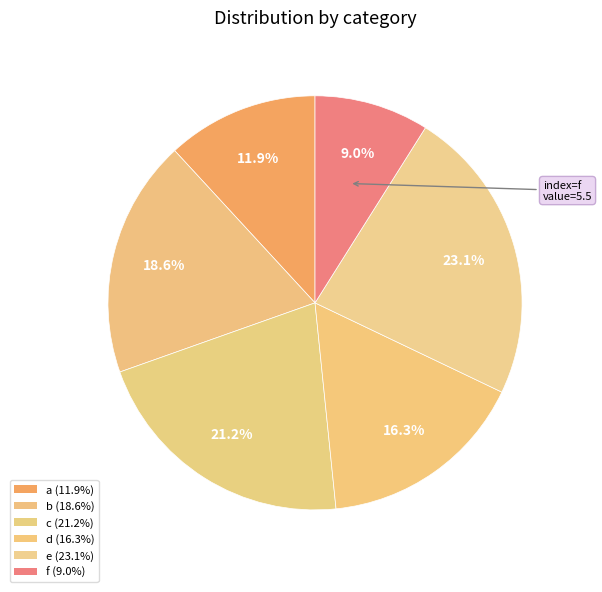

Rank the categories by value from highest to lowest.

e, c, b, d, a, f